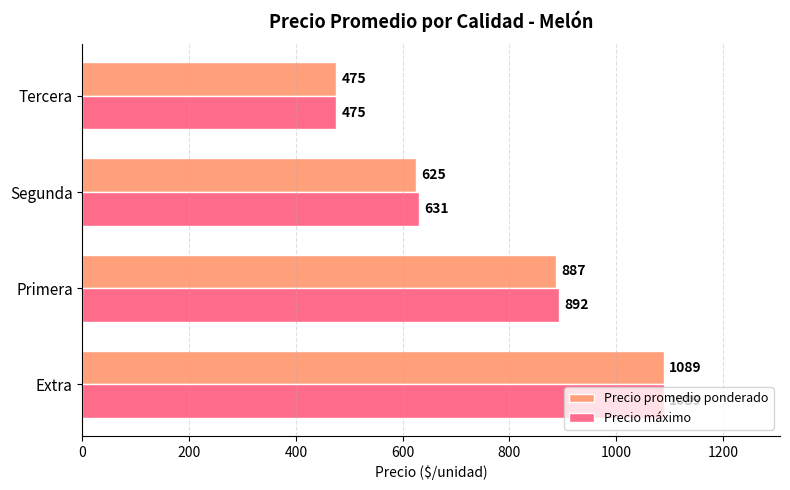

The value of Precio promedio ponderado at Tercera is 297. True or false?

False